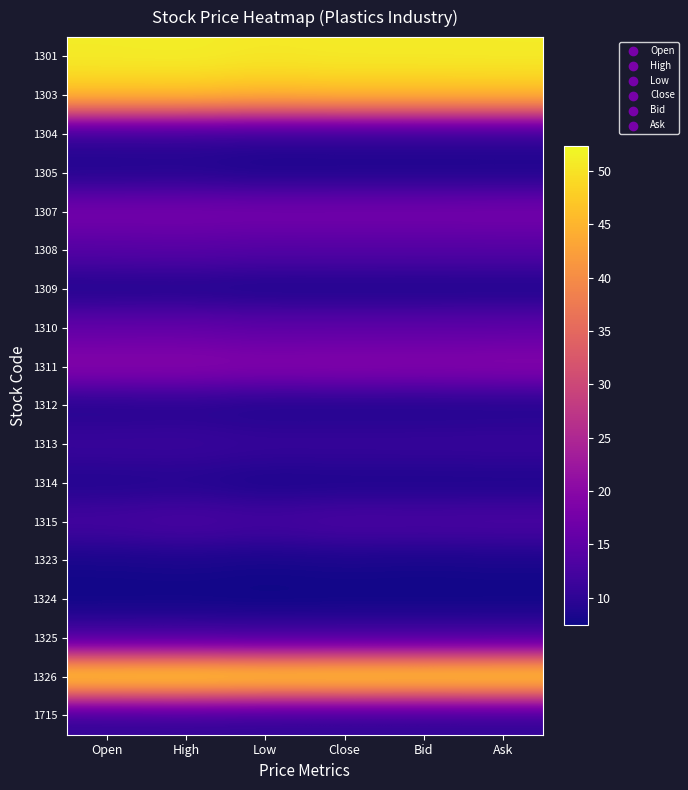

Reading left to right, list all the values displayed in this chart.

1301: Open=51.0	High=51.2	Low=50.6	Close=50.9	Bid=50.9	Ask=51.0
1303: Open=47.0	High=47.0	Low=46.1	Close=46.6	Bid=46.5	Ask=46.6
1304: Open=9.9	High=9.9	Low=9.6	Close=9.6	Bid=9.6	Ask=9.6
1305: Open=8.7	High=8.9	Low=8.3	Close=8.4	Bid=8.4	Ask=8.4
1307: Open=18.0	High=18.0	Low=17.9	Close=17.9	Bid=17.9	Ask=18.0
1308: Open=14.0	High=14.2	Low=13.8	Close=13.9	Bid=13.8	Ask=13.9
1309: Open=8.4	High=8.5	Low=8.2	Close=8.2	Bid=8.2	Ask=8.2
1310: Open=15.6	High=15.7	Low=15.1	Close=15.1	Bid=15.1	Ask=15.2
1311: Open=20.0	High=20.0	Low=19.5	Close=19.8	Bid=19.6	Ask=19.8
1312: Open=8.8	High=9.0	Low=8.5	Close=8.5	Bid=8.5	Ask=8.6
1313: Open=11.3	High=11.3	Low=10.9	Close=11.0	Bid=11.0	Ask=11.1
1314: Open=8.7	High=8.9	Low=8.3	Close=8.4	Bid=8.4	Ask=8.4
1315: Open=12.5	High=13.2	Low=12.5	Close=13.2	Bid=13.1	Ask=13.2
1323: Open=8.1	High=8.3	Low=8.0	Close=8.2	Bid=8.1	Ask=8.2
1324: Open=7.5	High=7.5	Low=7.4	Close=7.5	Bid=7.5	Ask=7.5
1325: Open=11.8	High=11.8	Low=11.6	Close=11.7	Bid=11.7	Ask=11.7
1326: Open=52.1	High=52.3	Low=51.6	Close=51.8	Bid=51.7	Ask=51.8
1715: Open=10.1	High=10.3	Low=9.9	Close=9.9	Bid=9.9	Ask=10.0